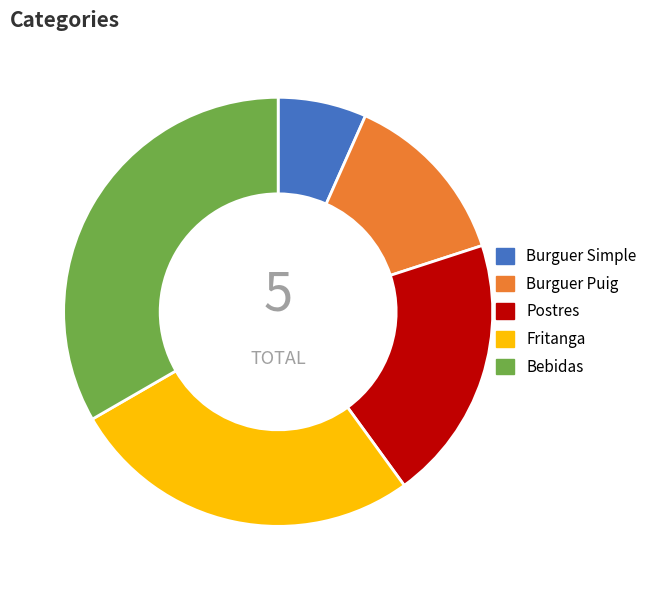

The Burguer Puig slice represents 21% of the pie. True or false?

False